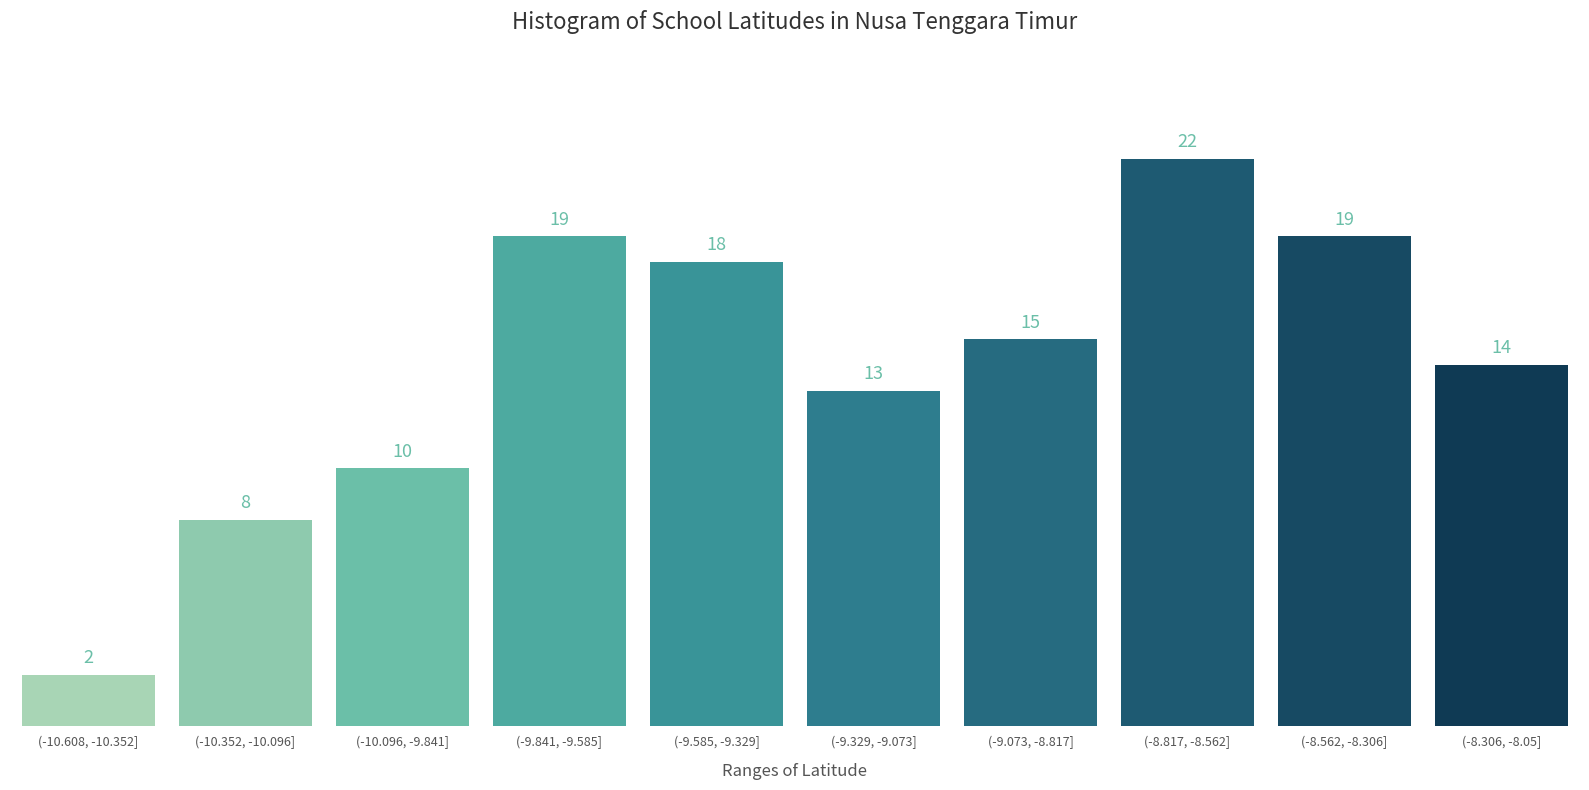

Reading right to left, list all the values displayed in this chart.

(-8.306, -8.05]=14	(-8.562, -8.306]=19	(-8.817, -8.562]=22	(-9.073, -8.817]=15	(-9.329, -9.073]=13	(-9.585, -9.329]=18	(-9.841, -9.585]=19	(-10.096, -9.841]=10	(-10.352, -10.096]=8	(-10.608, -10.352]=2